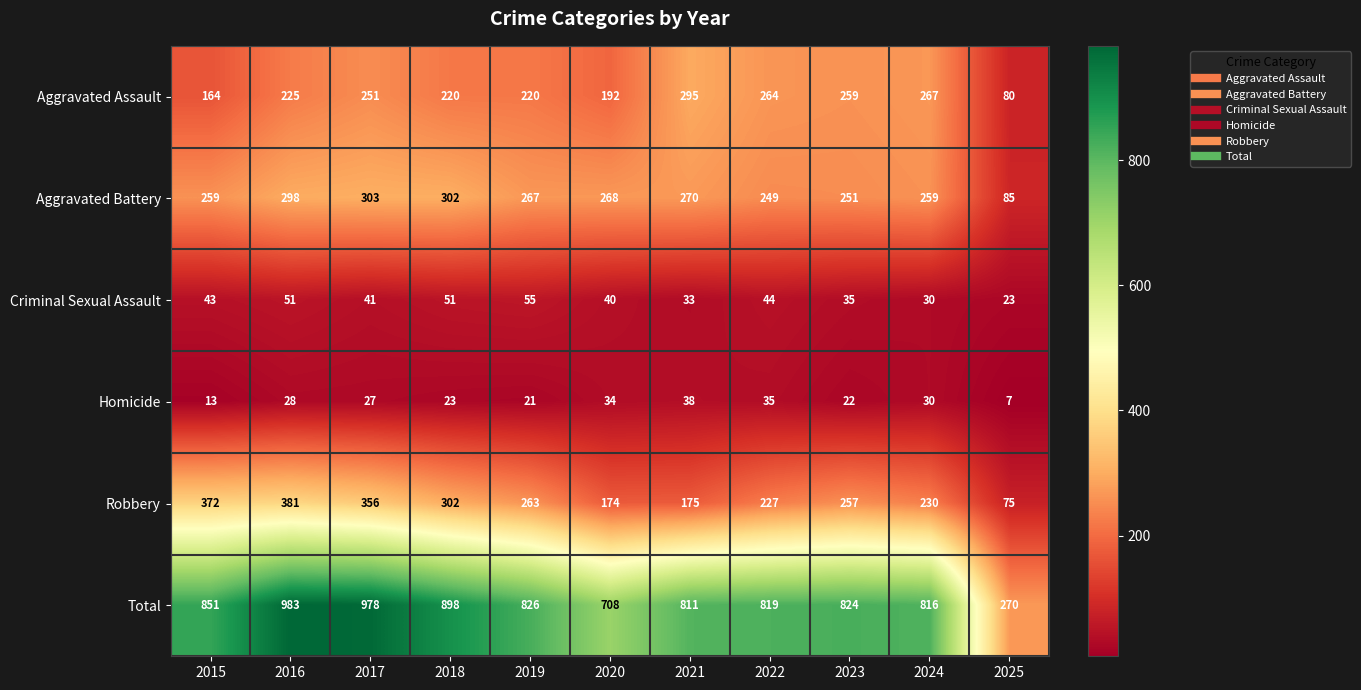

At which label does Homicide first exceed 27?

2016